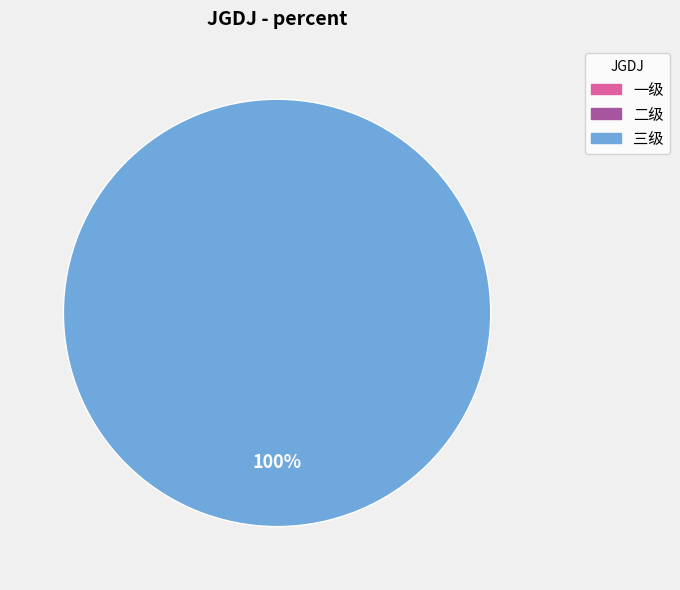

Which slice represents more than half of the pie?

三级